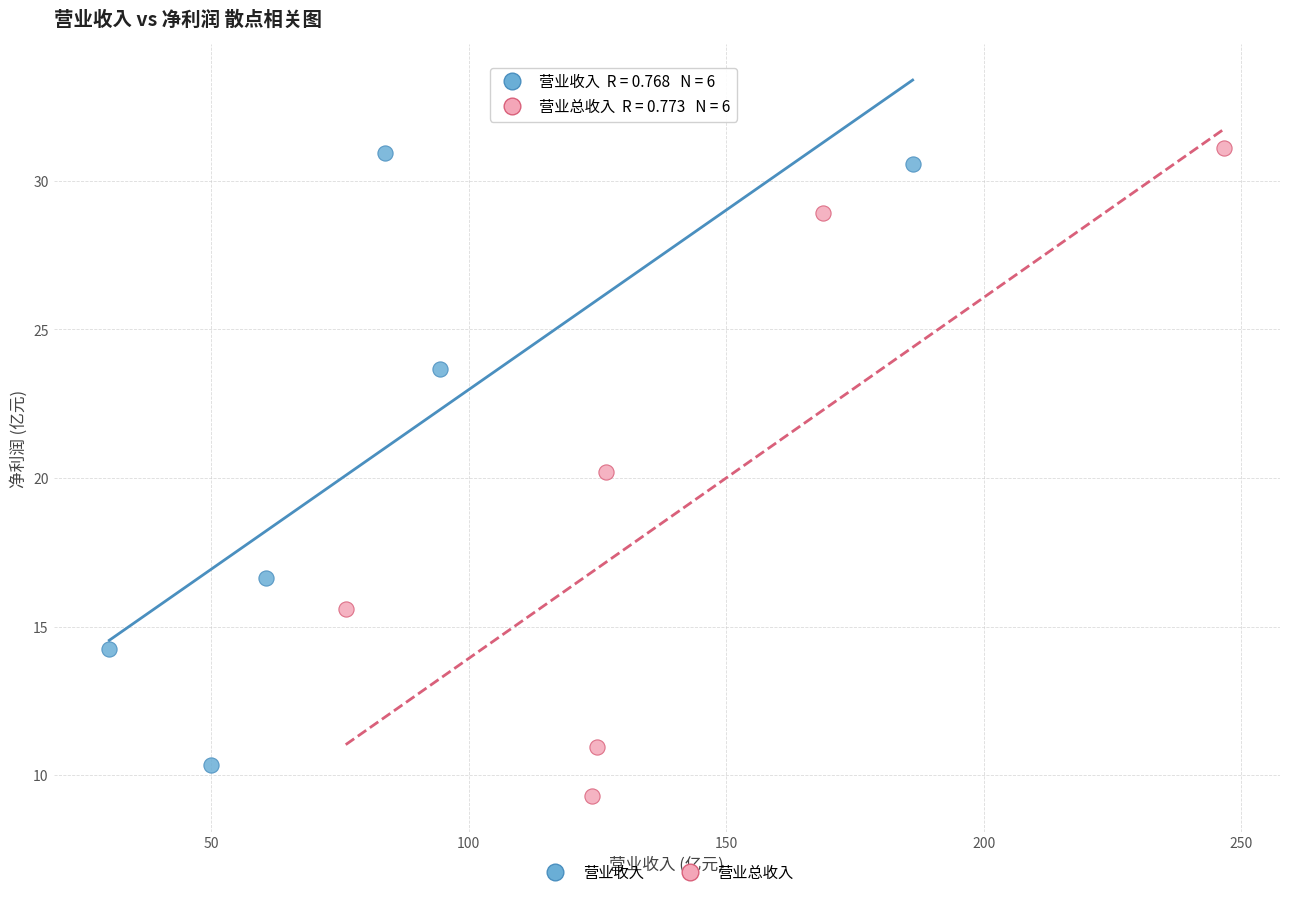

Which series reaches the minimum Y coordinate?

营业总收入